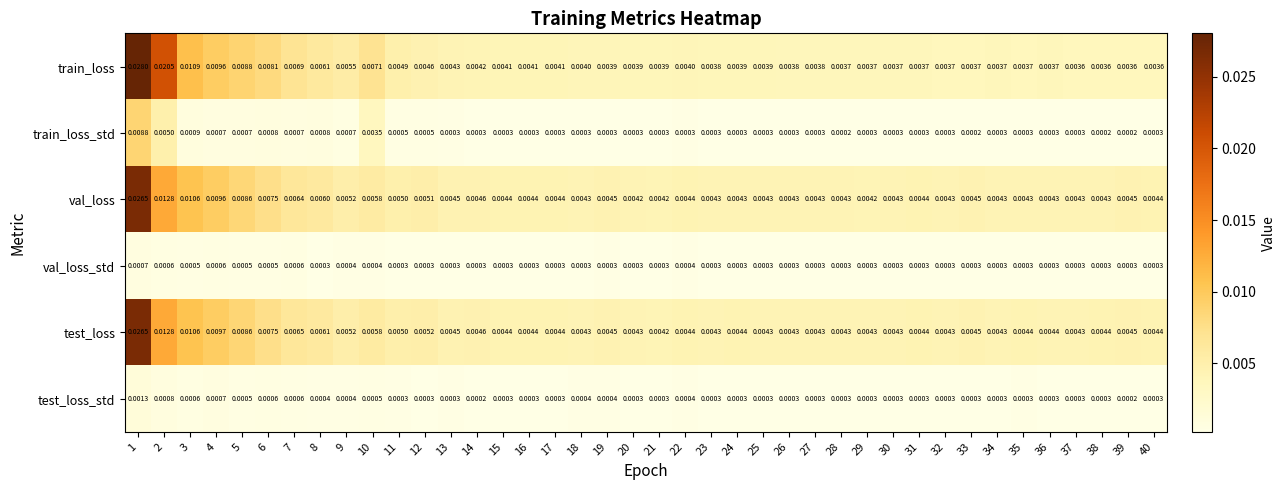

Is the value of test_loss at 12 greater than the value of train_loss at 20?

Yes